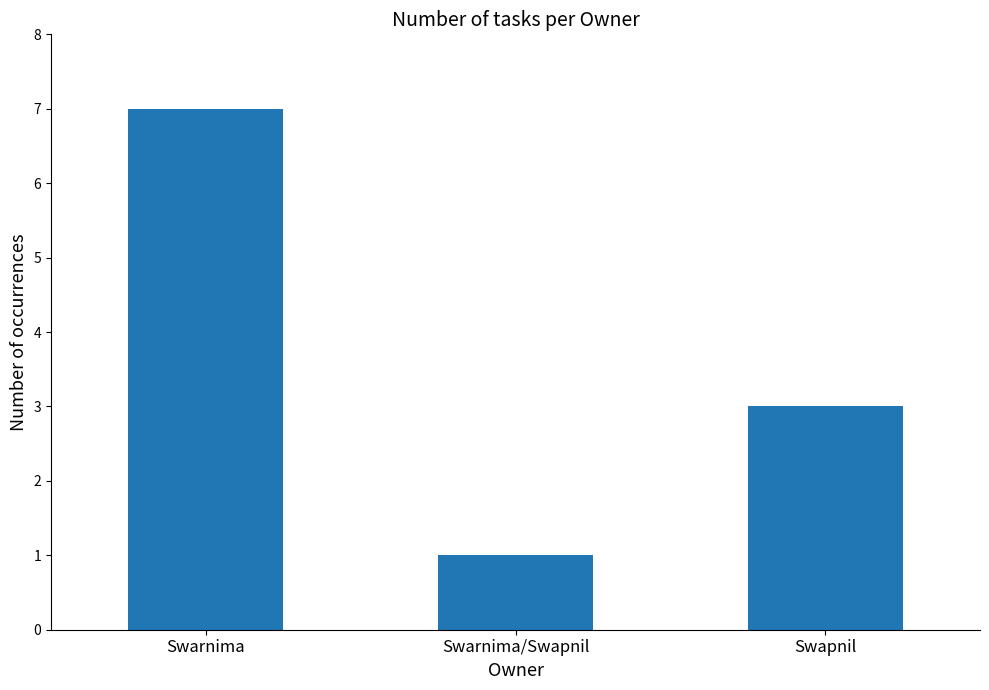

What is the change in value from Swarnima to Swarnima/Swapnil?

-6